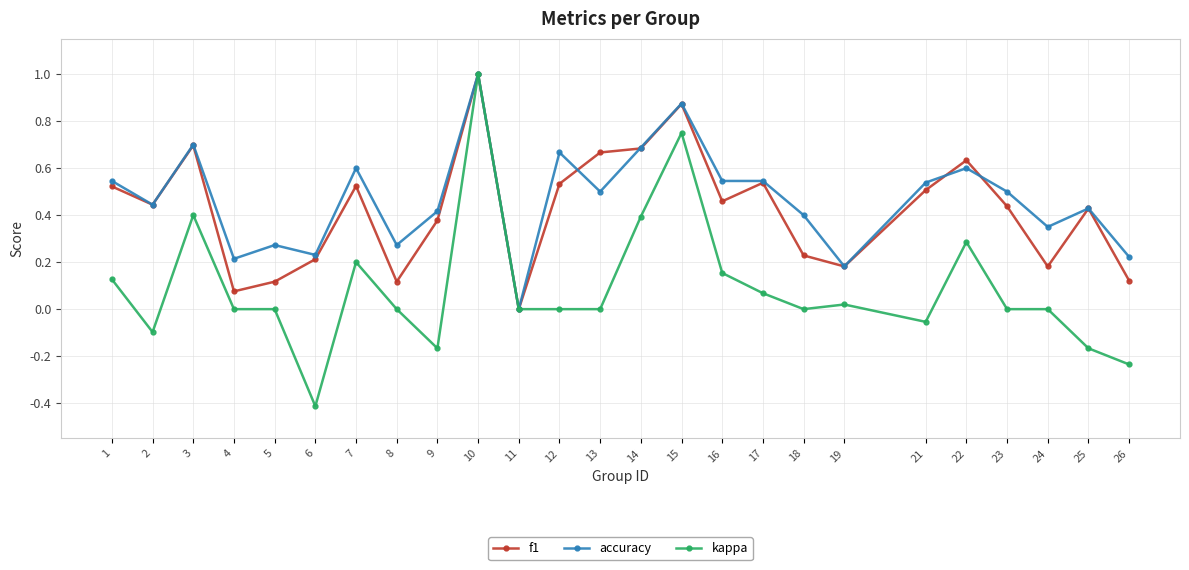

What is the difference between the maximum and minimum values in the accuracy series?

1.0